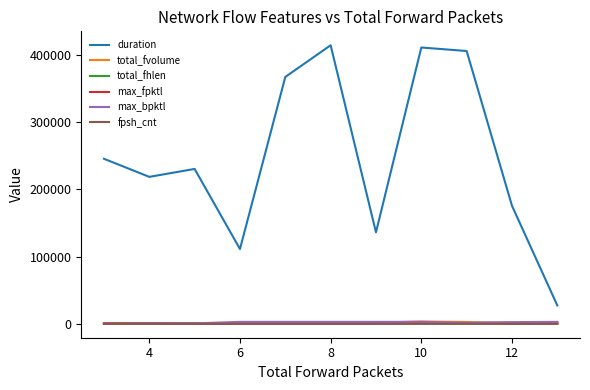

Which series has the largest total across all categories?

duration